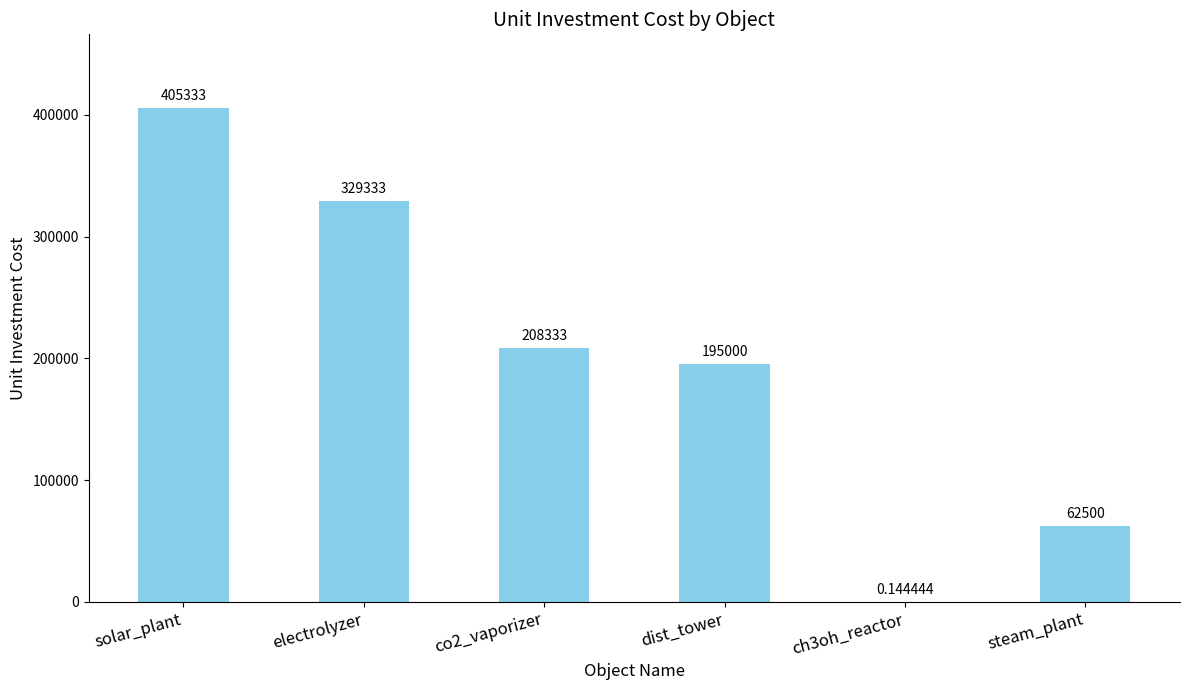

What is the average value?

200083.4